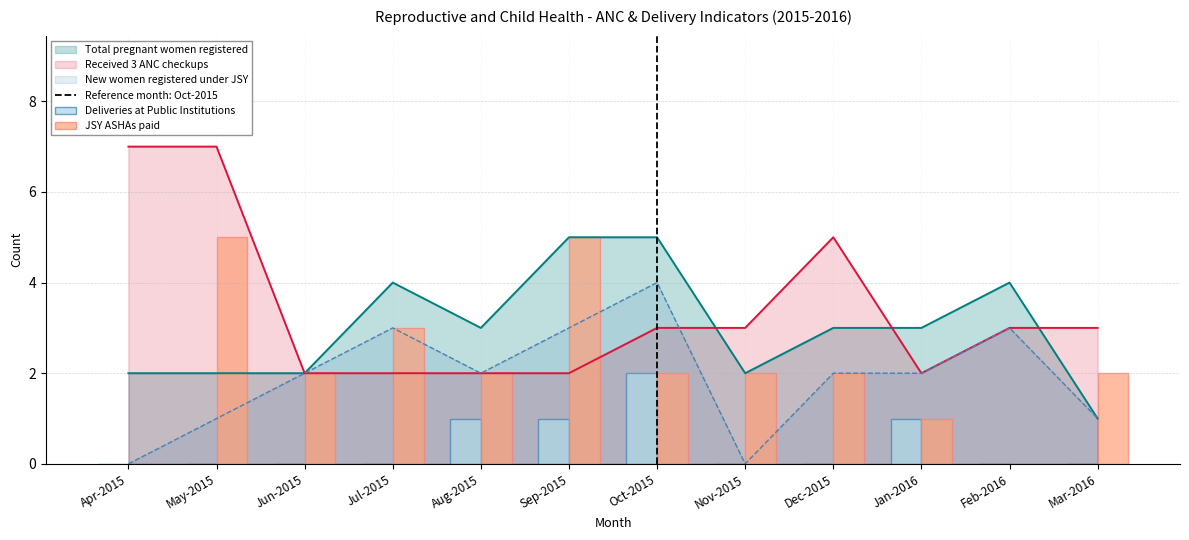

The New women registered under JSY series shows 3 at Jul-2015. True or false?

True